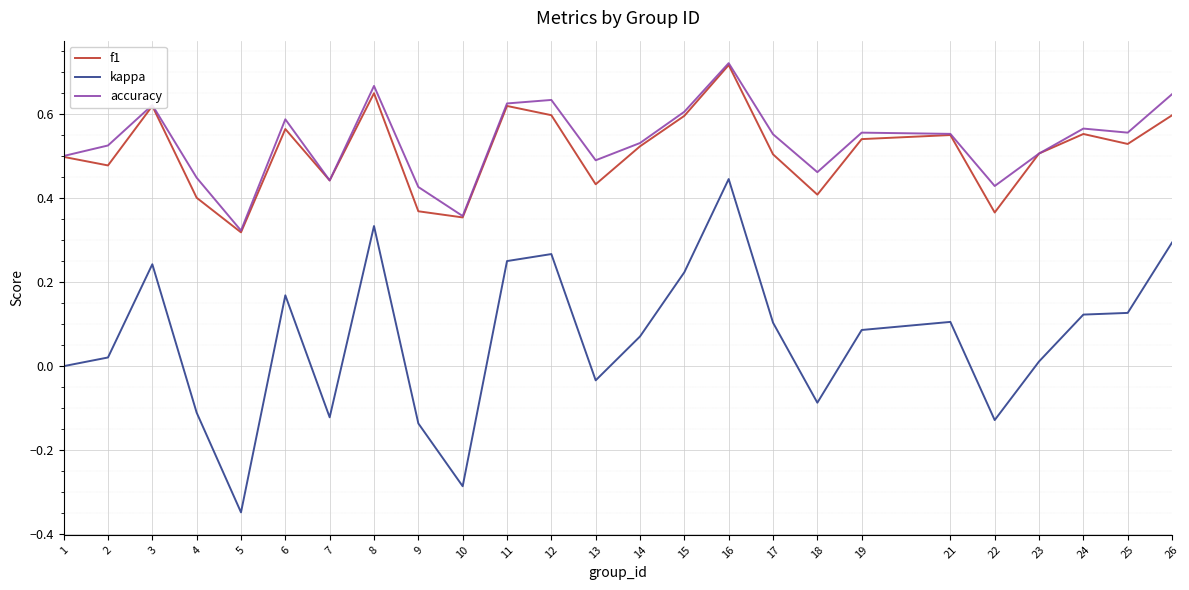

Is the value of accuracy at 6 greater than the value of kappa at 25?

Yes